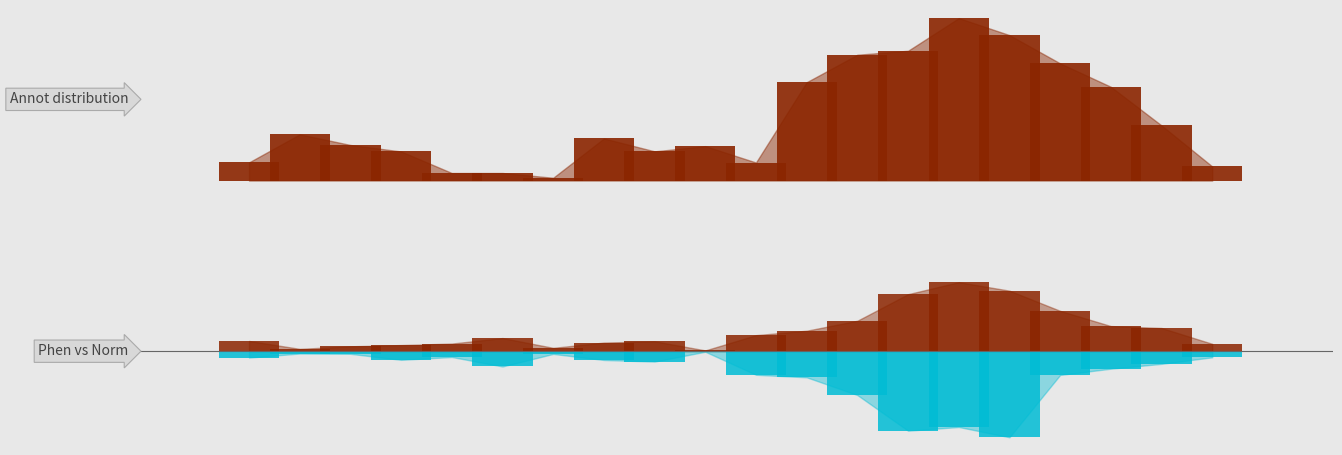

Reading left to right, extract all data points from this chart.

Min bars: 0.1	0.3	0.2	0.2	0.0	0.0	0.0	0.3	0.2	0.2	0.1	0.6	0.8	0.8	1.0	0.9	0.7	0.6	0.3	0.1
Base Min bars: 0.2	0.0	0.1	0.1	0.1	0.2	0.1	0.2	0.2	0.0	0.3	0.4	0.5	1.0	1.2	1.1	0.7	0.5	0.4	0.1
Neg Base Min bars: -0.1	-0.0	-0.0	-0.2	-0.1	-0.3	-0.0	-0.2	-0.2	-0.0	-0.4	-0.5	-0.8	-1.4	-1.4	-1.5	-0.4	-0.3	-0.2	-0.1